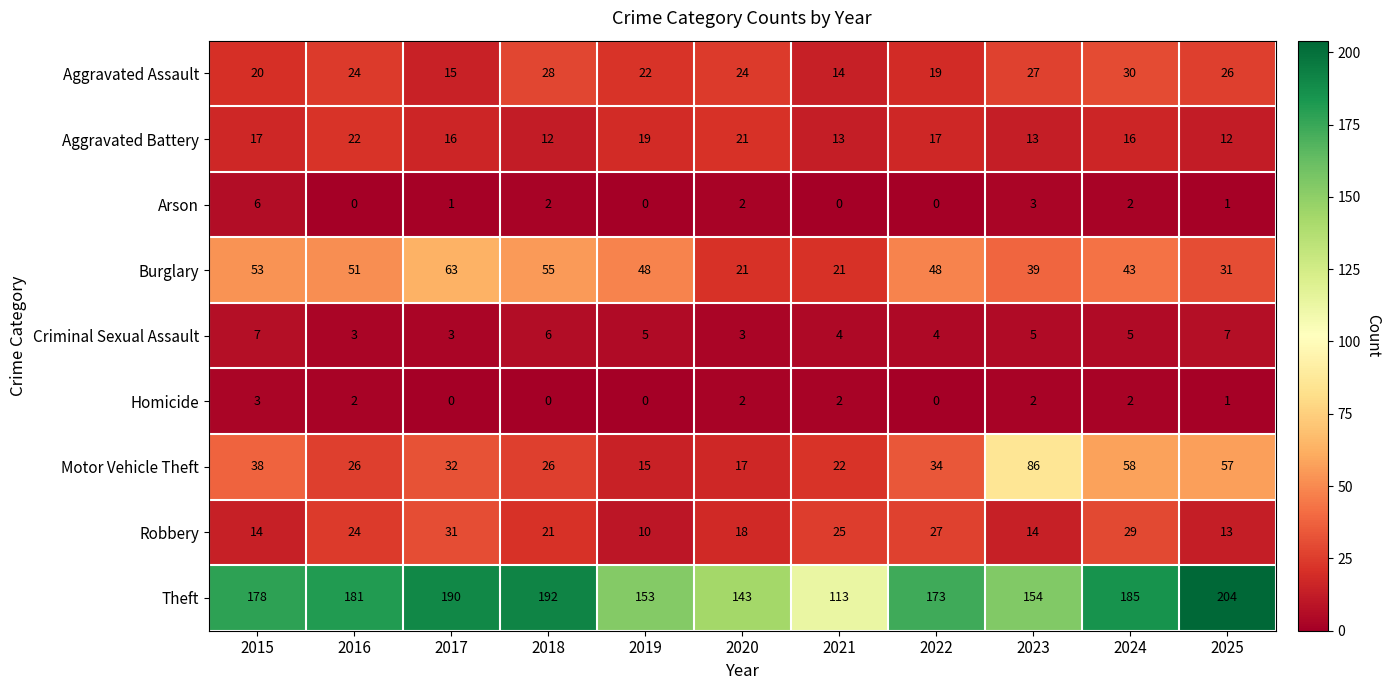

What is the difference between the maximum and second lowest values in the Aggravated Assault series?

15